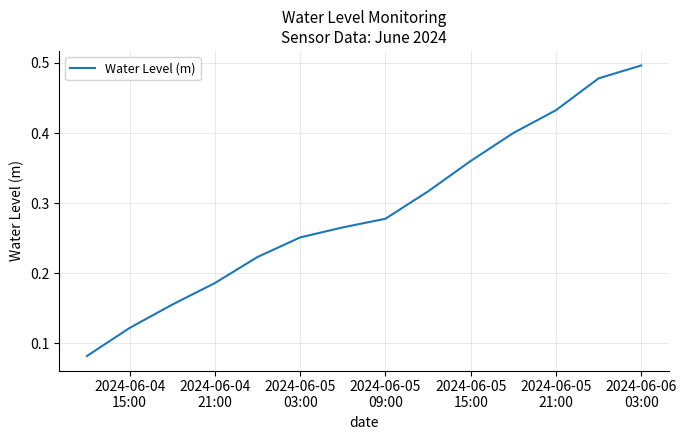

Does the chart display data point markers on the line(s)?

No